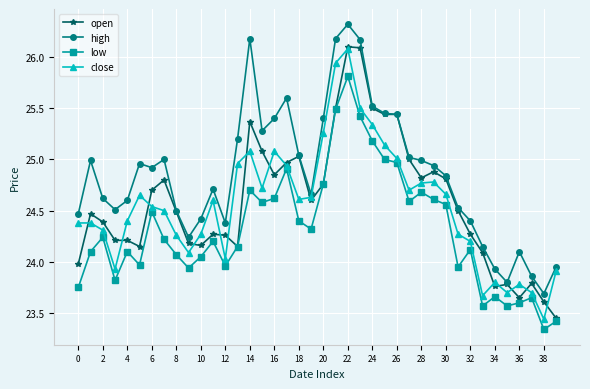

Which series has the largest total across all categories?

high